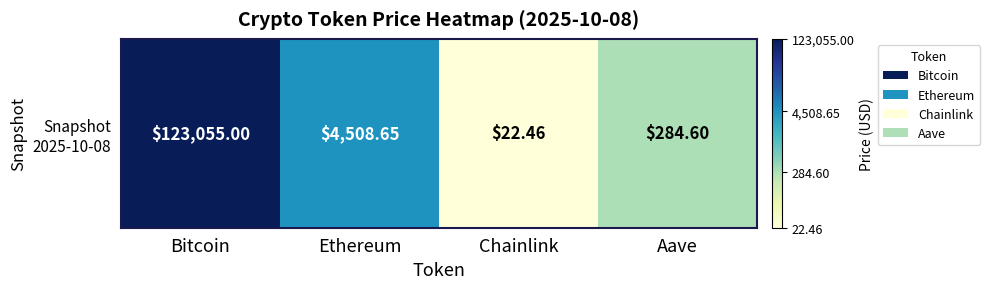

The value at Ethereum is 3.7. True or false?

True